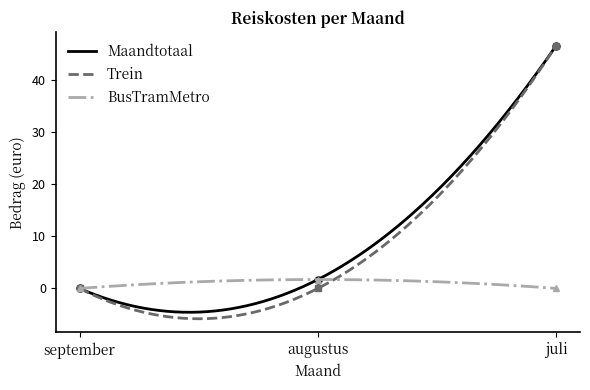

Which series has the largest range (max minus min)?

Maandtotaal